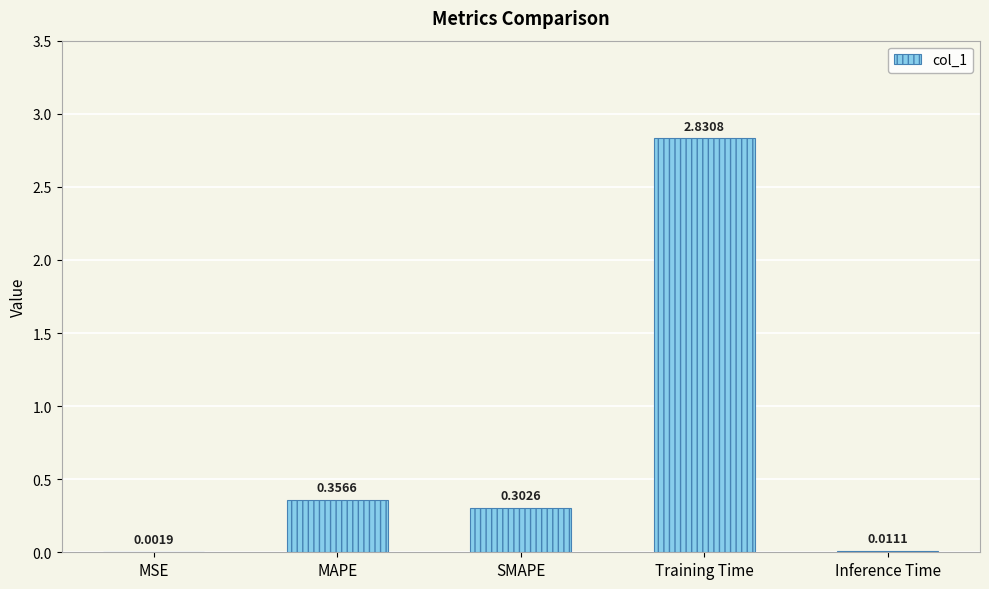

At which label is the value closest to 1?

MAPE